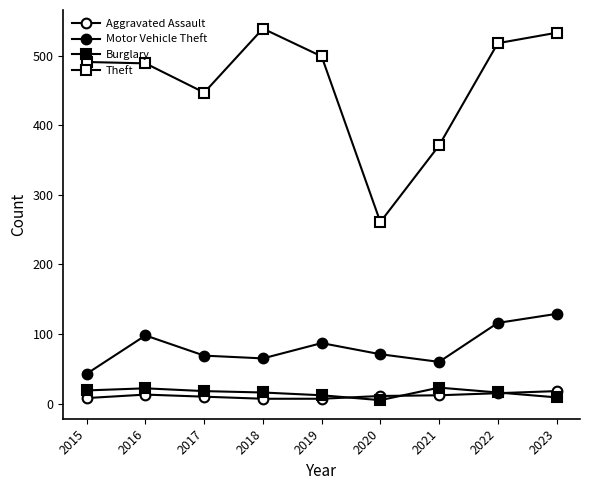

What is the value of the Theft point at the 5th from the left?

499